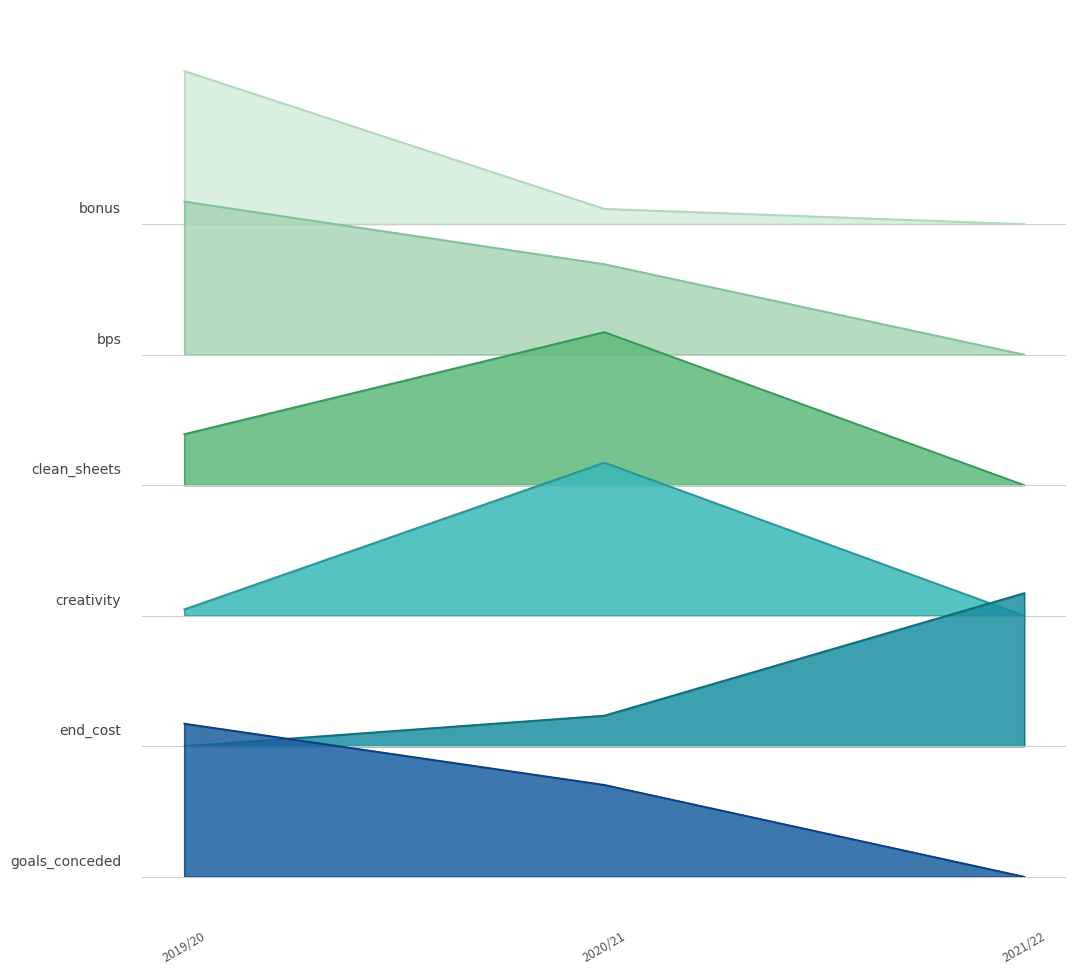

What is the sum of all bonus values?

1.1